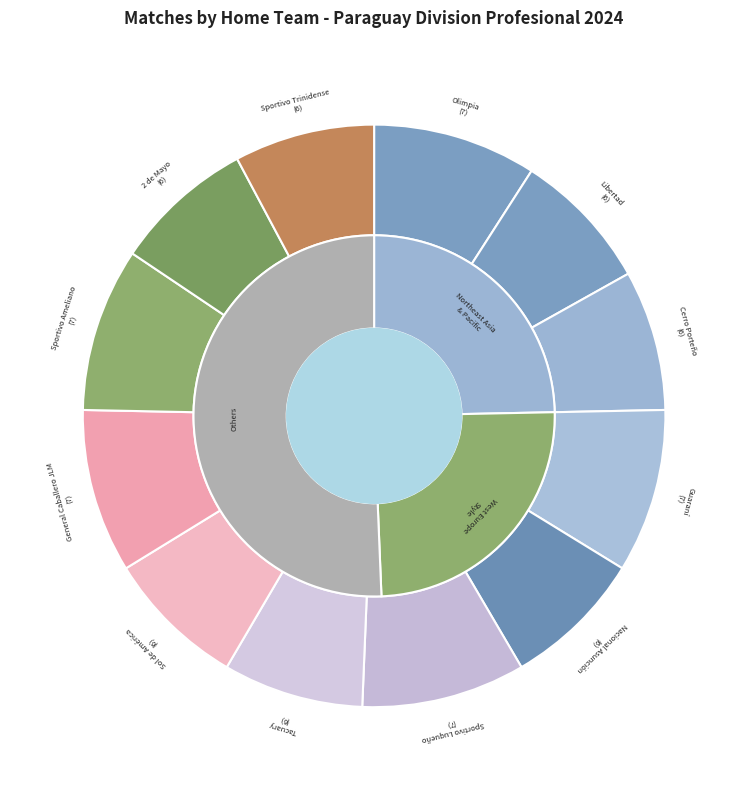

Which has a higher value, Olimpia or Cerro Porteño?

Olimpia